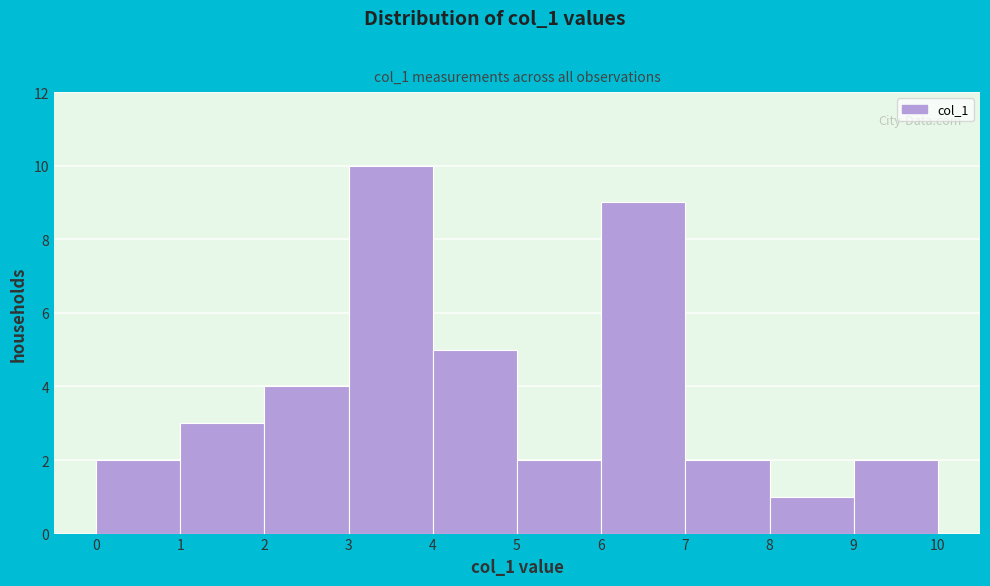

Over which range of the x-axis is the bar tallest?

3 to 4